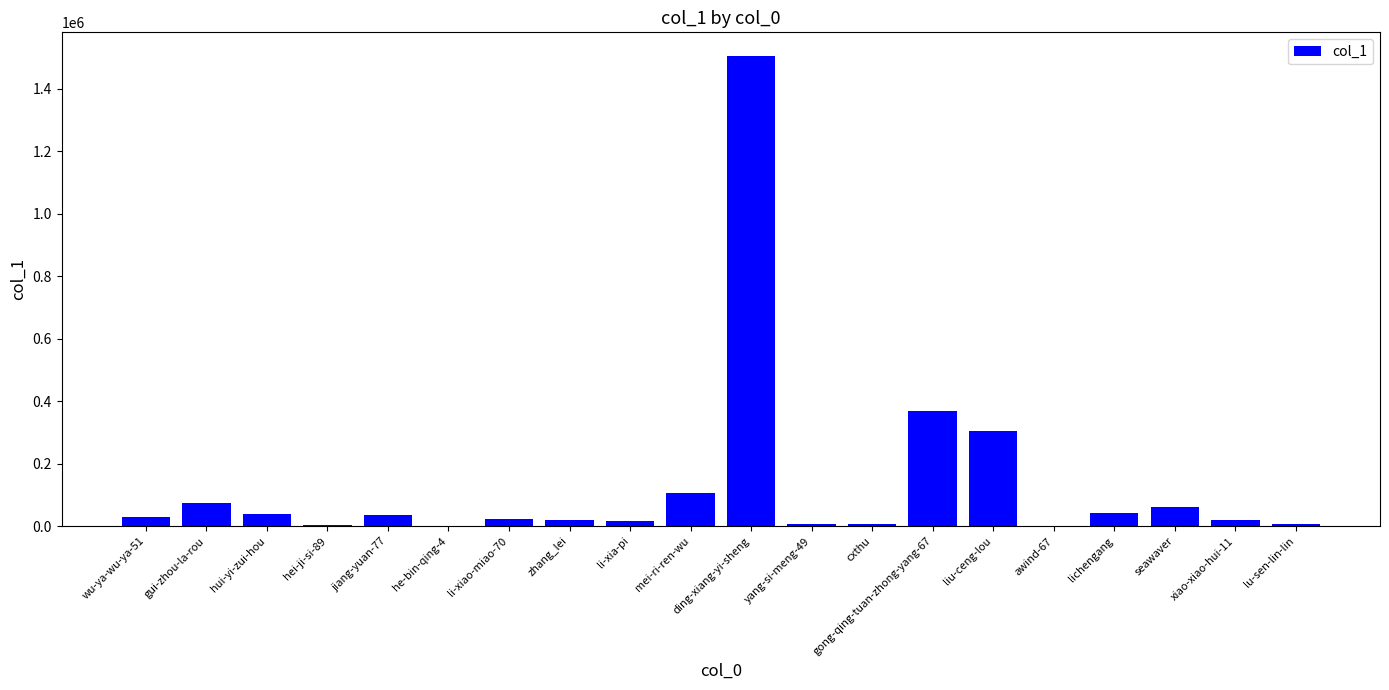

At which category does the chart reach its peak across all series?

ding-xiang-yi-sheng